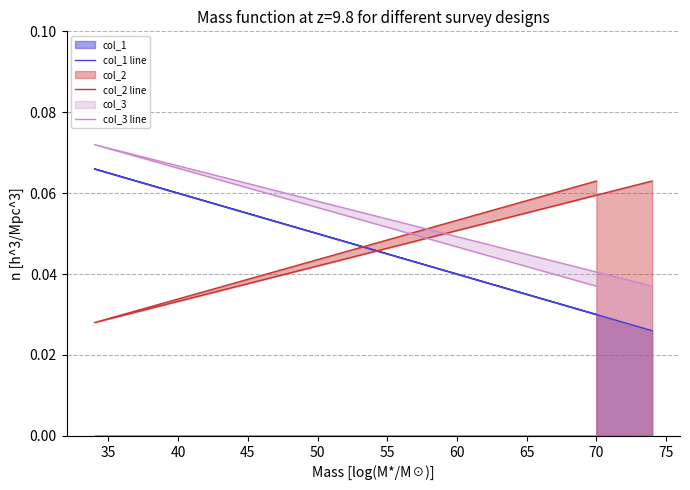

True or false: col_2 line has a value of 0.0 at 30.

False